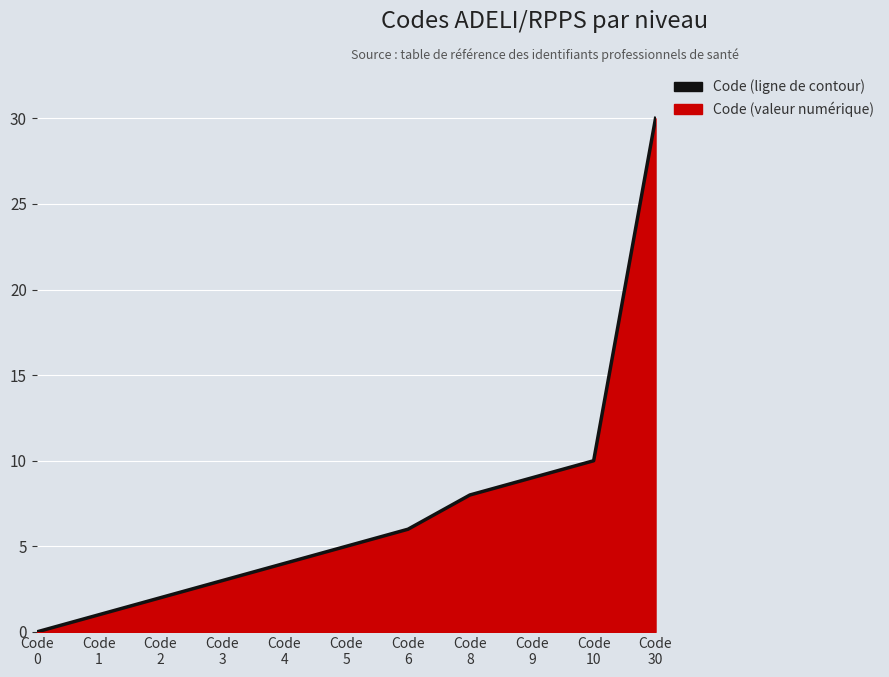

The value at Code
6 is 2. True or false?

False